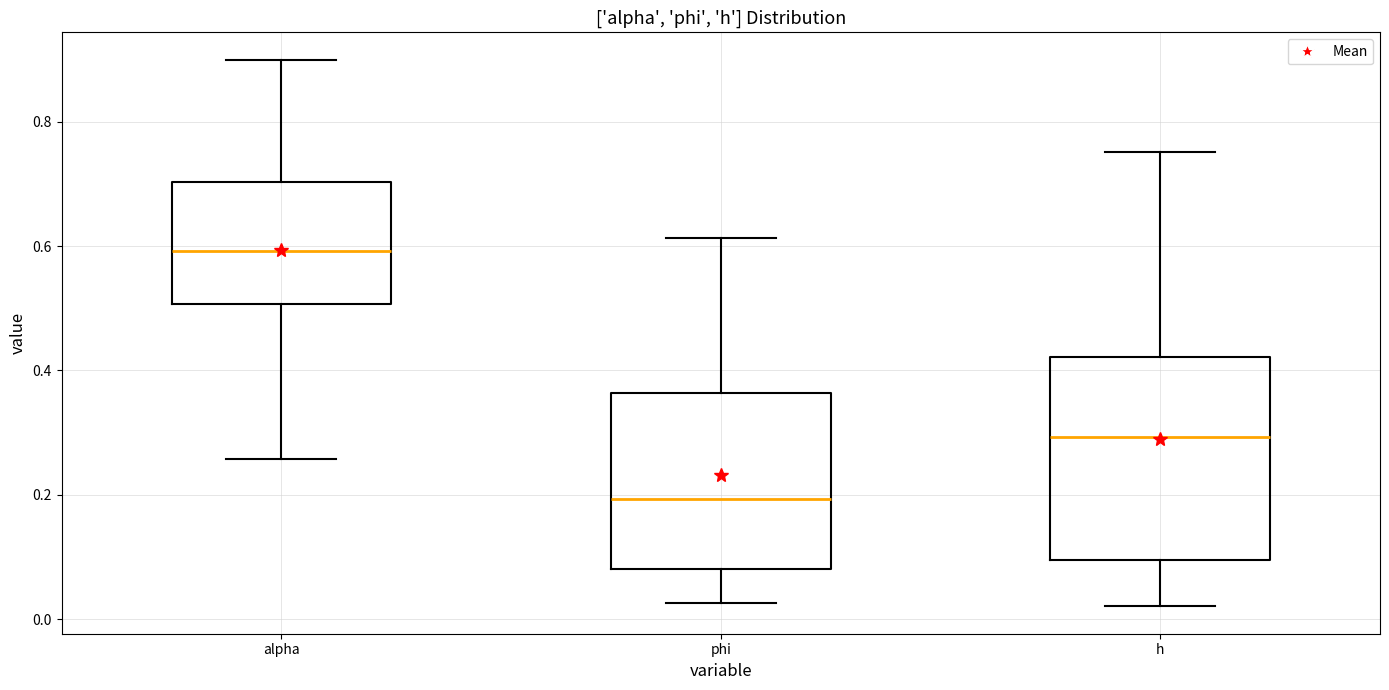

Which box has the highest median line?

alpha